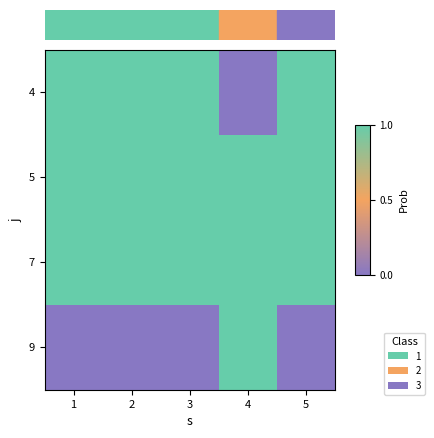

What is the difference between the highest and lowest values at 4?

1